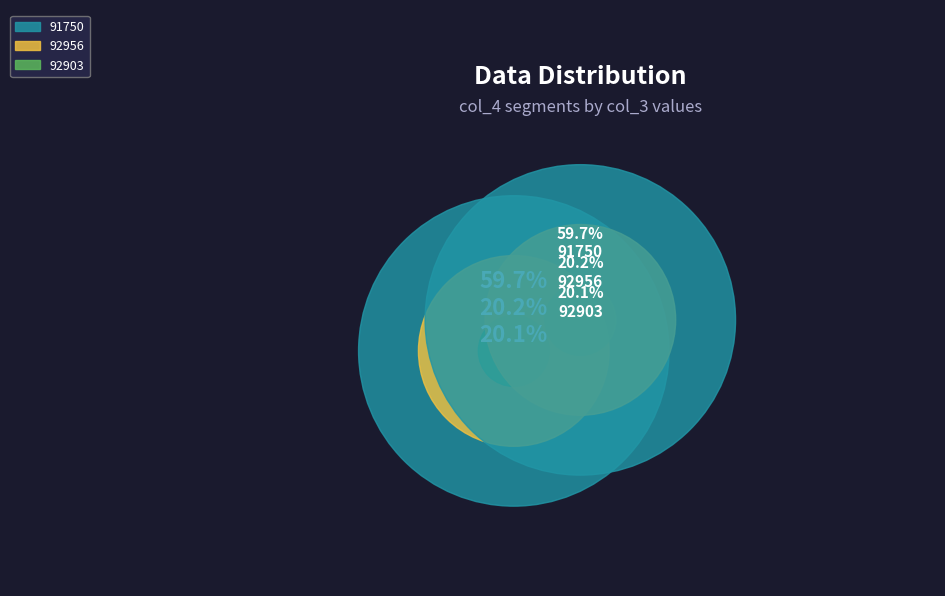

Is it true that 92956 is 20% of the pie?

True